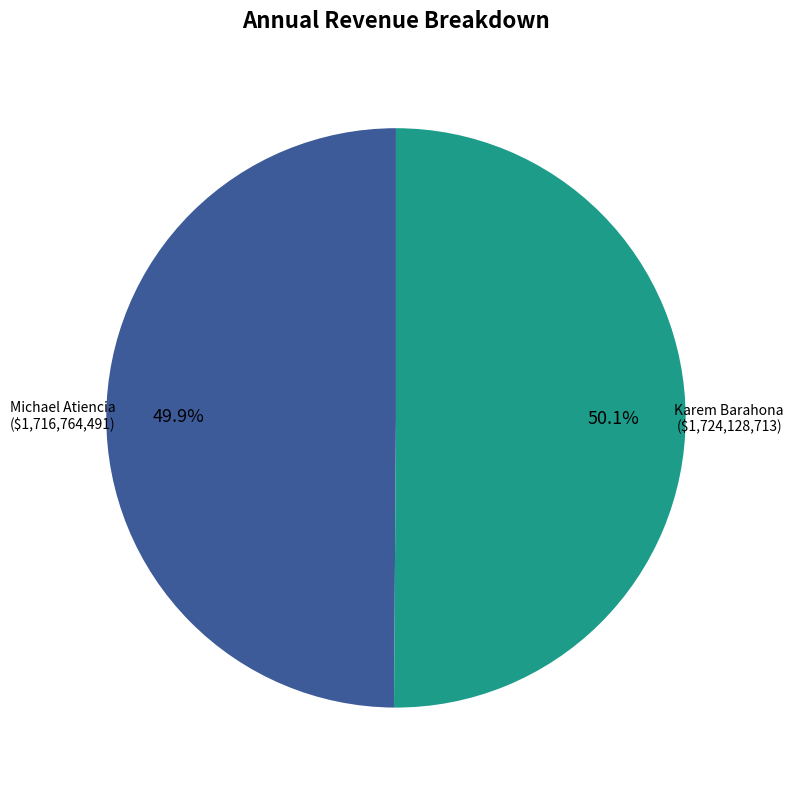

Is there any slice that represents more than half of the pie?

Yes